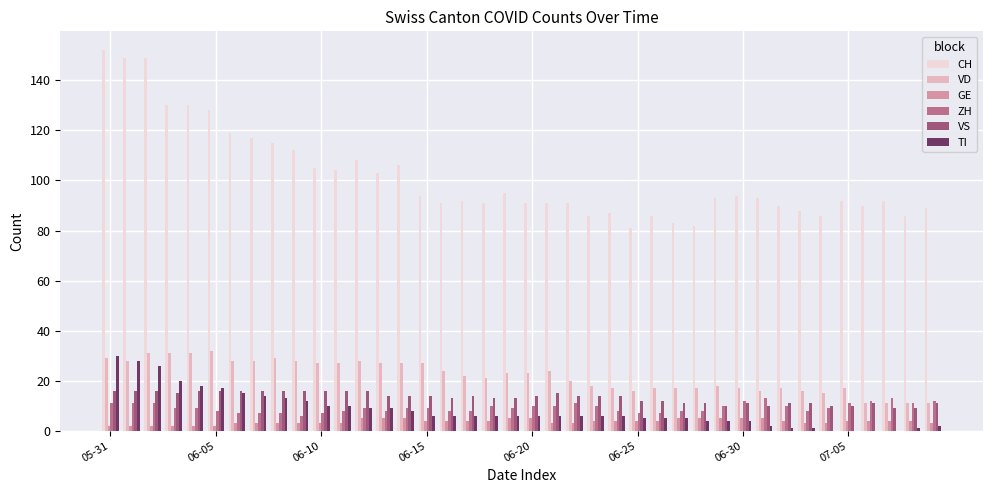

Which series has the largest total across all categories?

CH